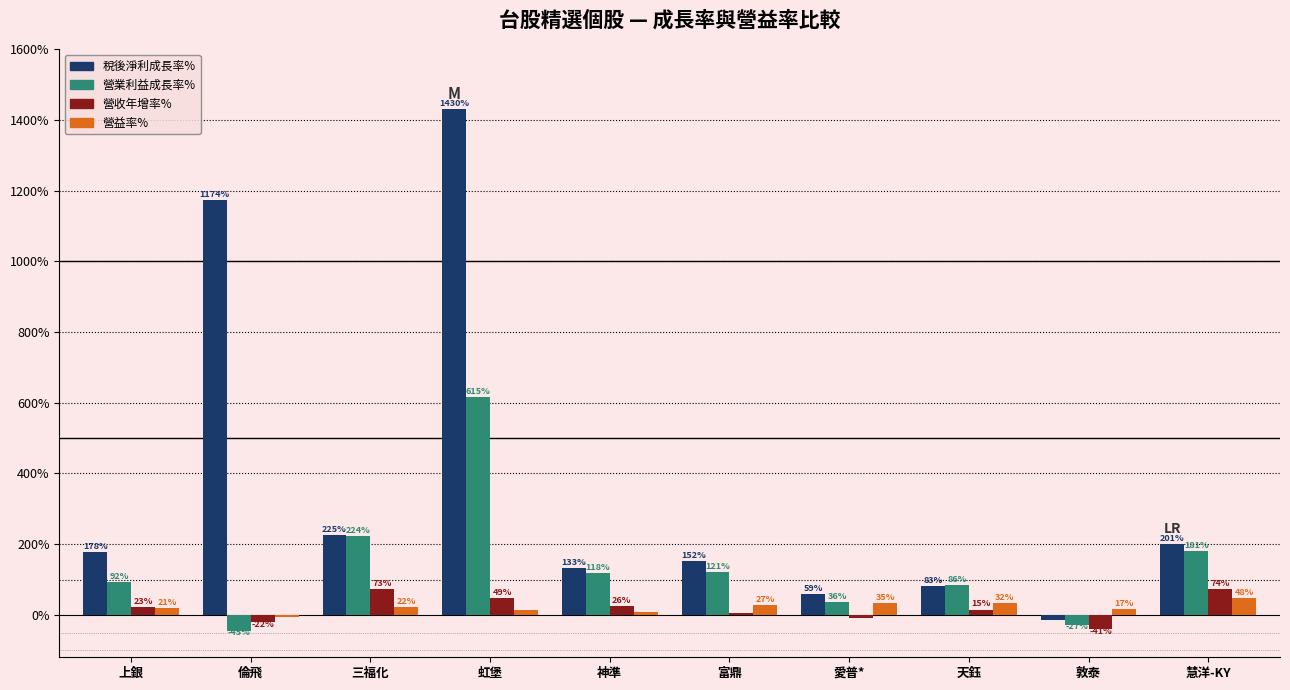

What is the value of the 稅後淨利成長率% bar at the 10th from the left?

200.9